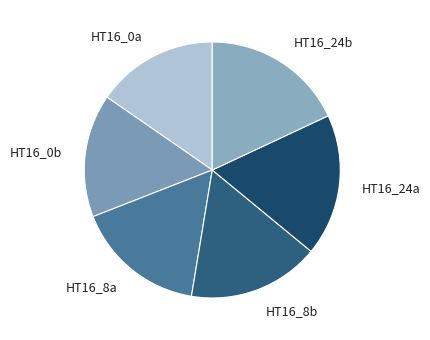

Which has a higher value, HT16_8b or HT16_0a?

HT16_8b